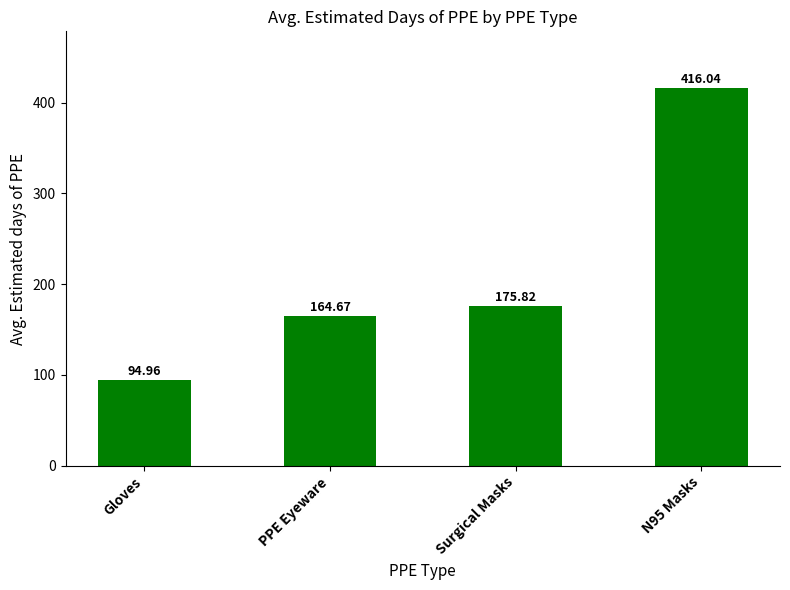

What is the value of the 1st bar from the left?

95.0